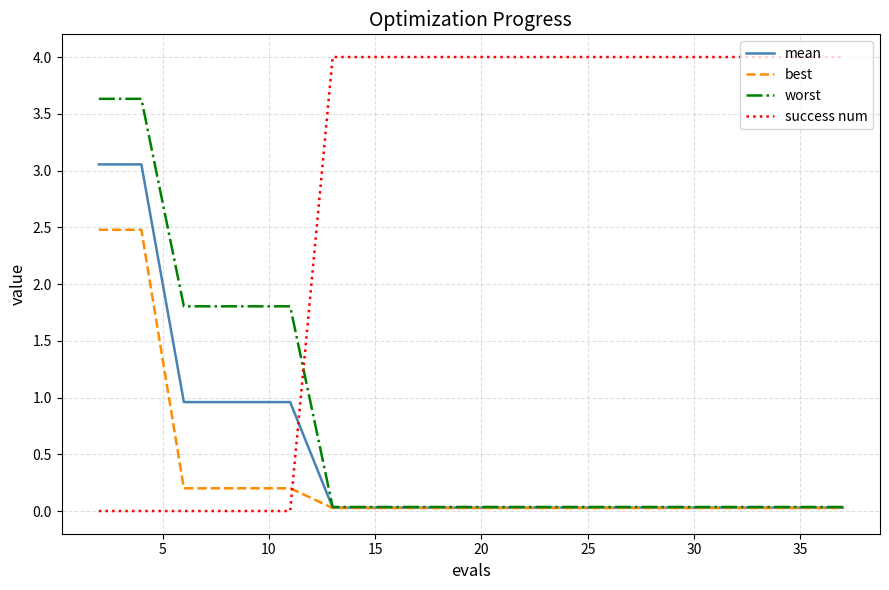

True or false: success num and worst cross at least once.

True